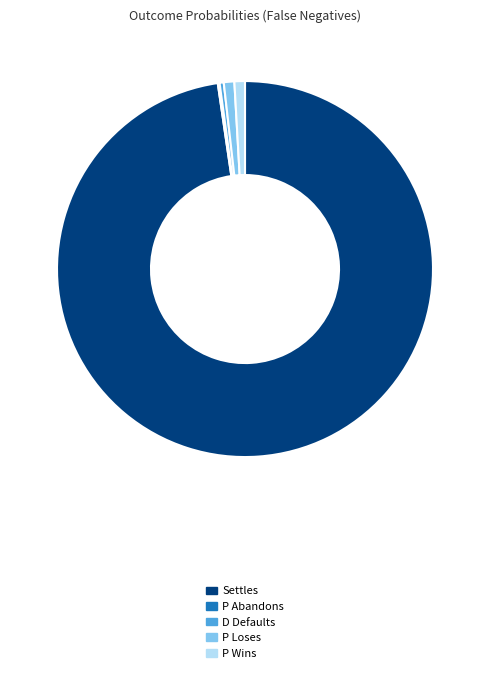

Which has a higher value, Settles or P Loses?

Settles